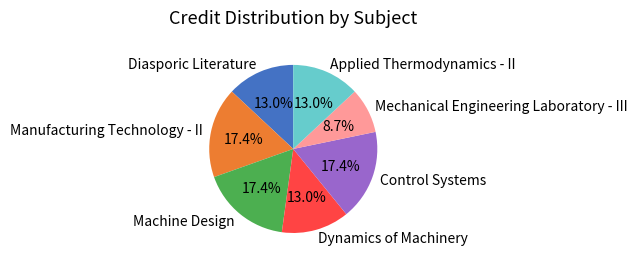

To the nearest percent, what portion does Dynamics of Machinery represent?

13%